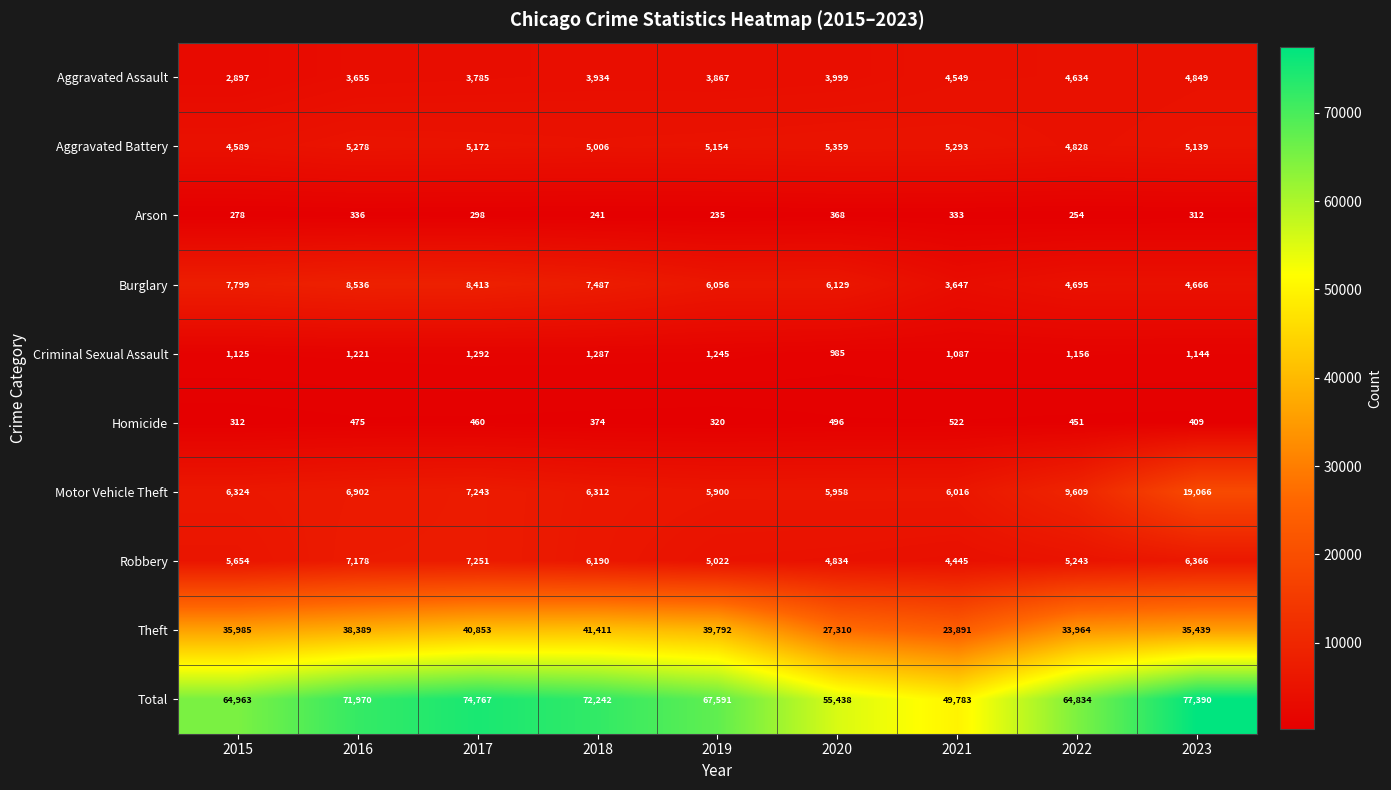

What is the sum of all Criminal Sexual Assault values?

10542